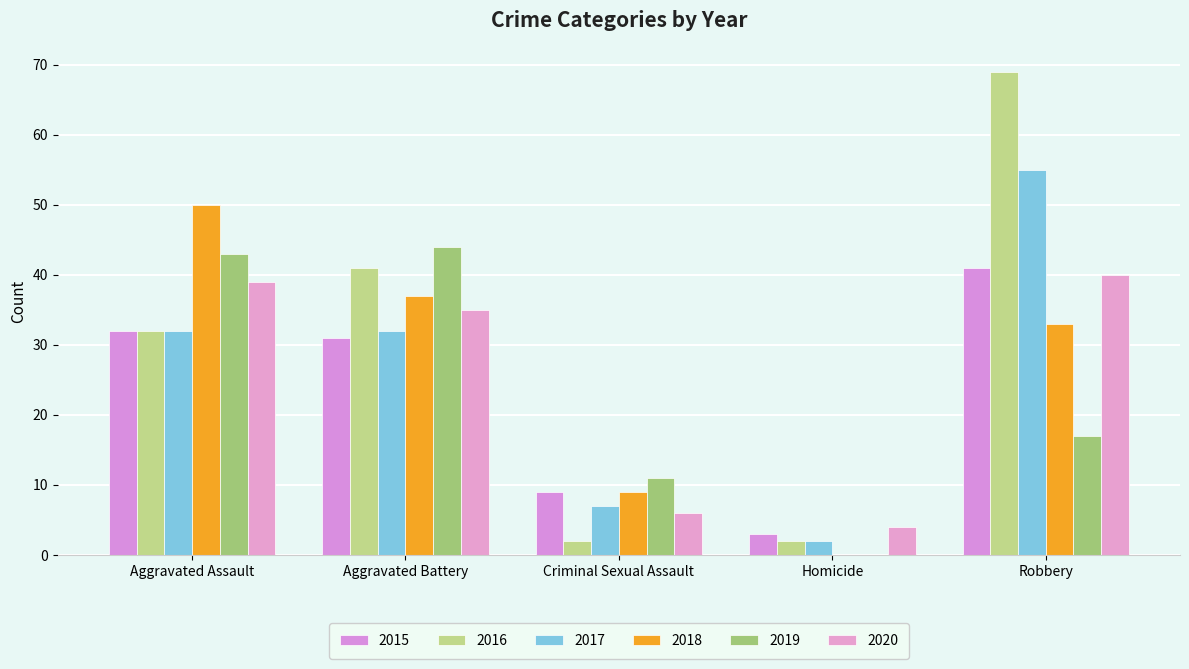

What is the total value across all series at Homicide?

11